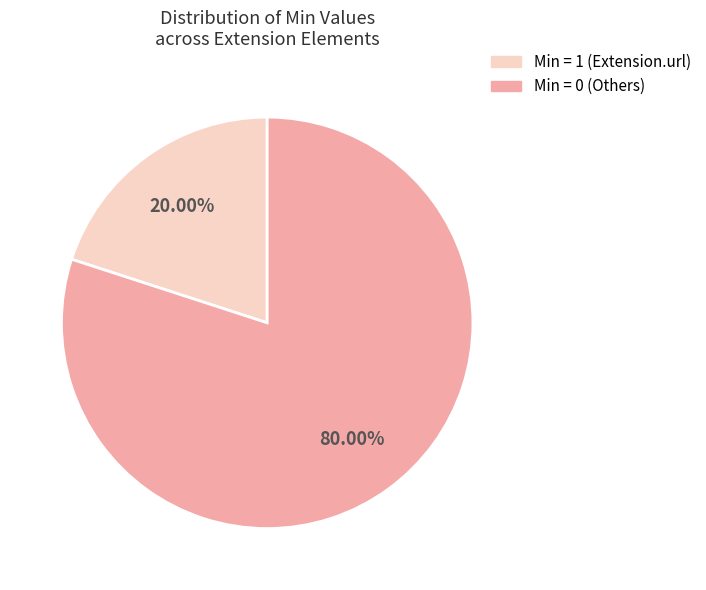

Is there any slice that represents more than half of the pie?

Yes